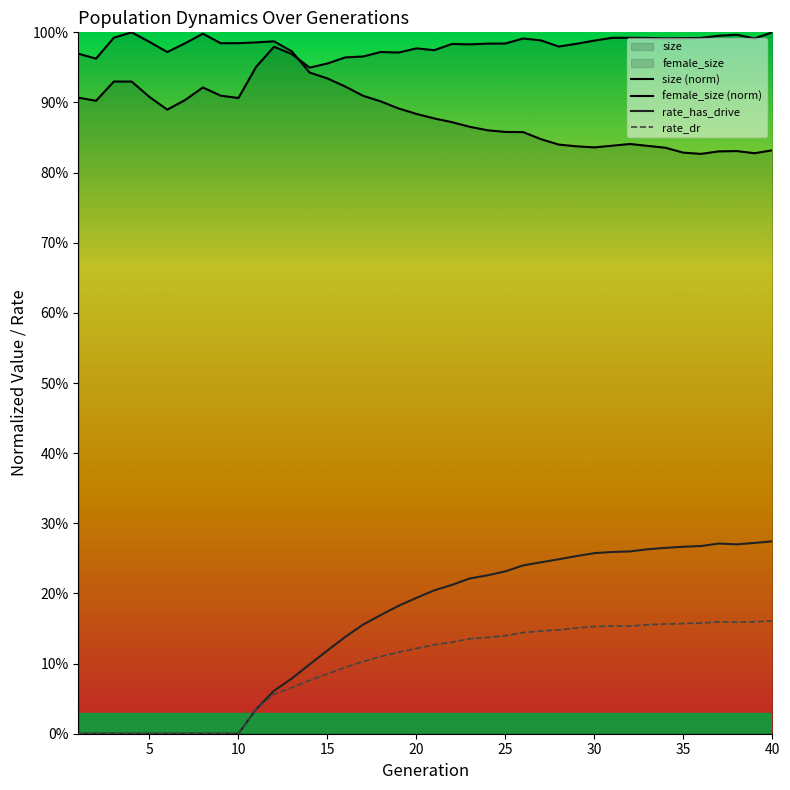

True or false: rate_dr and rate_has_drive cross at least once.

False